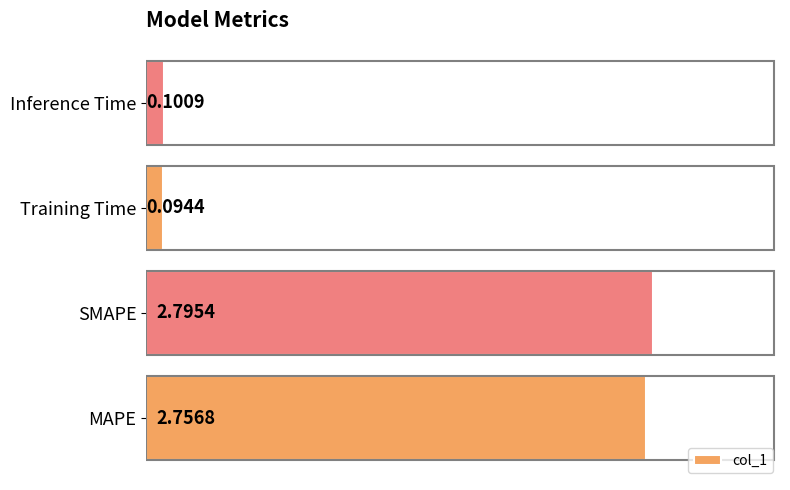

List the labels in order of value, smallest first.

Training Time, Inference Time, MAPE, SMAPE